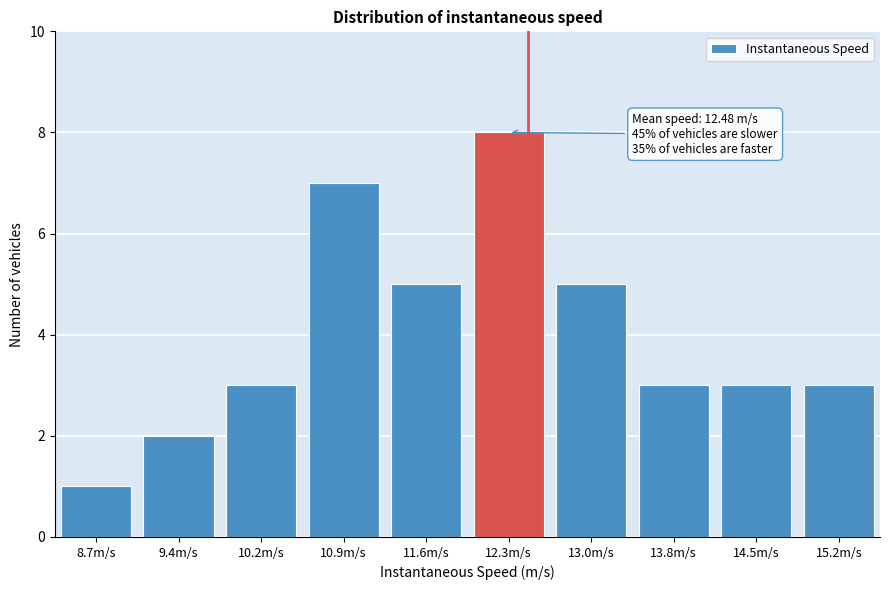

Reading left to right, extract all data points from this chart.

1	2	3	7	5	8	5	3	3	3